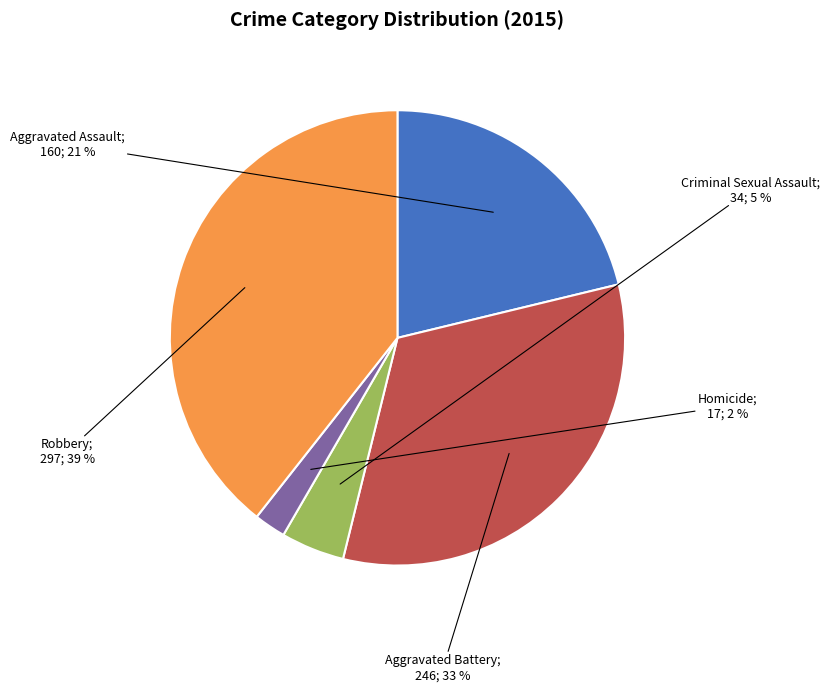

To the nearest percent, what is the difference between the largest and smallest slice percentages?

37%